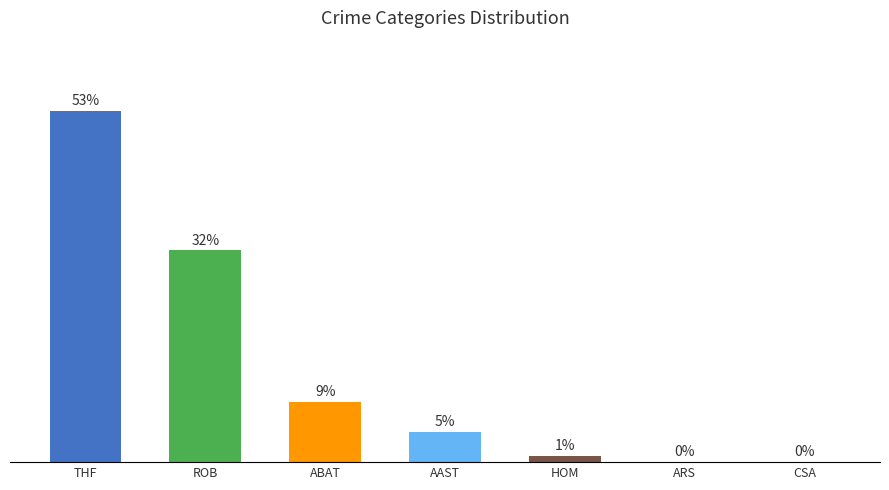

At which label does the data first exceed 4?

THF